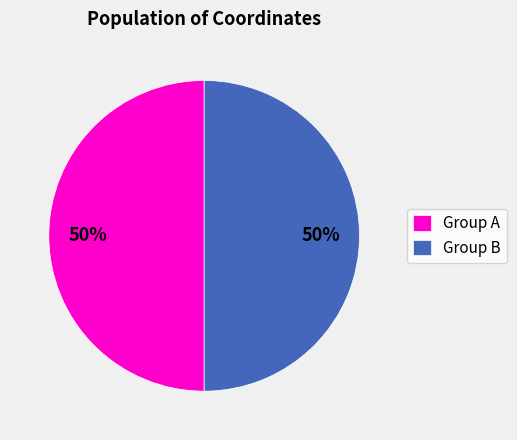

To the nearest percent, what is the combined percentage of Group A and Group B?

100%